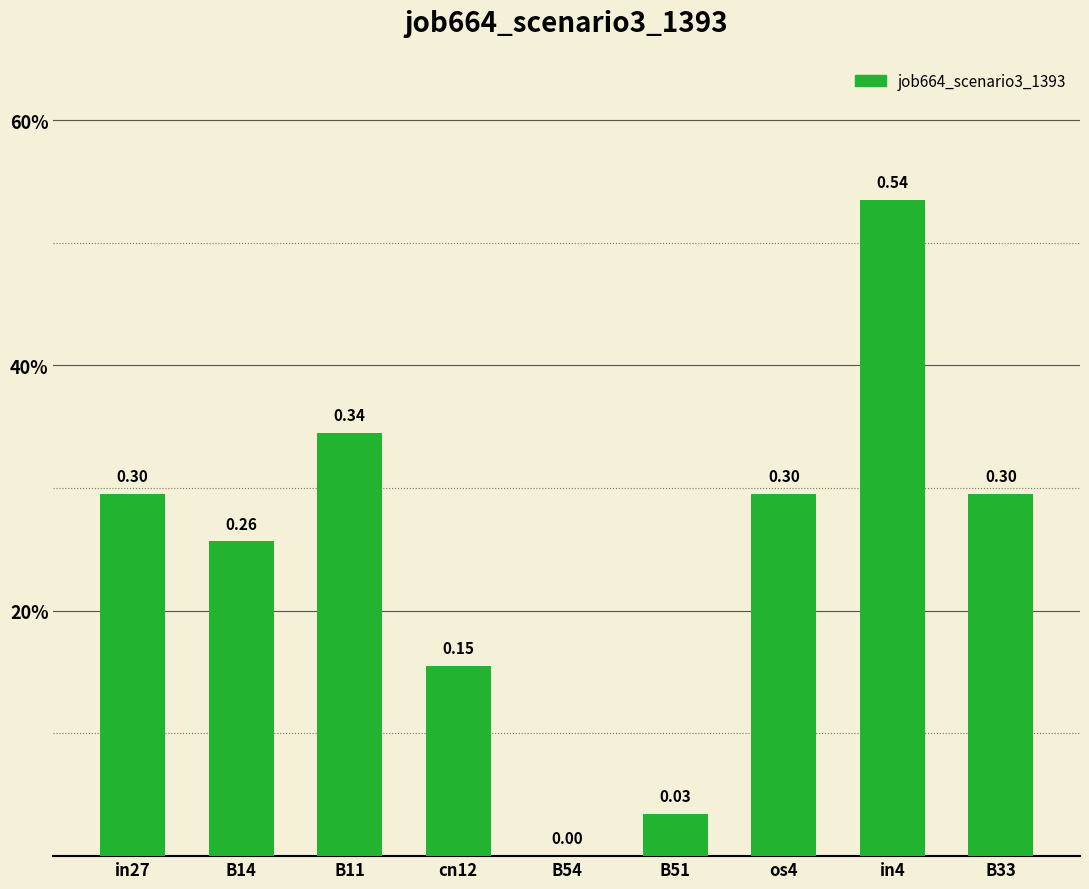

Which category has the lowest value across all series?

B54